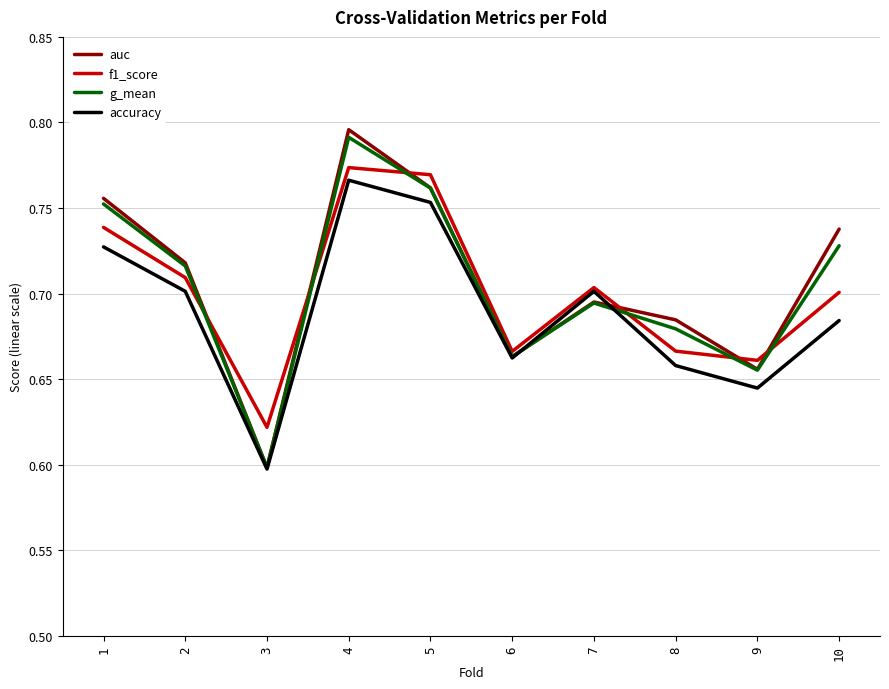

Which category has the highest value in the f1_score series?

4